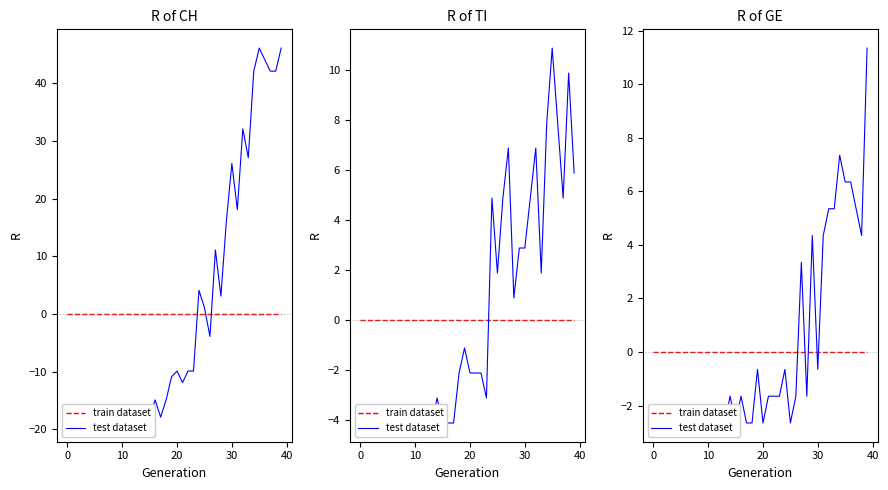

How many interior local valleys does the test dataset series have?

6